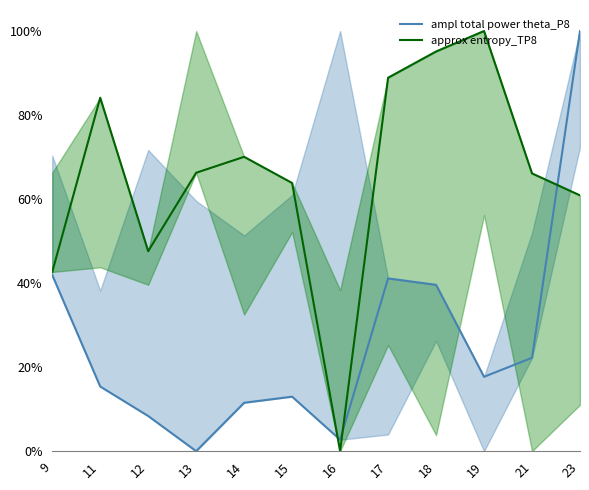

Rank the series by their maximum value, from lowest to highest.

ampl total power theta_P8, approx entropy_TP8